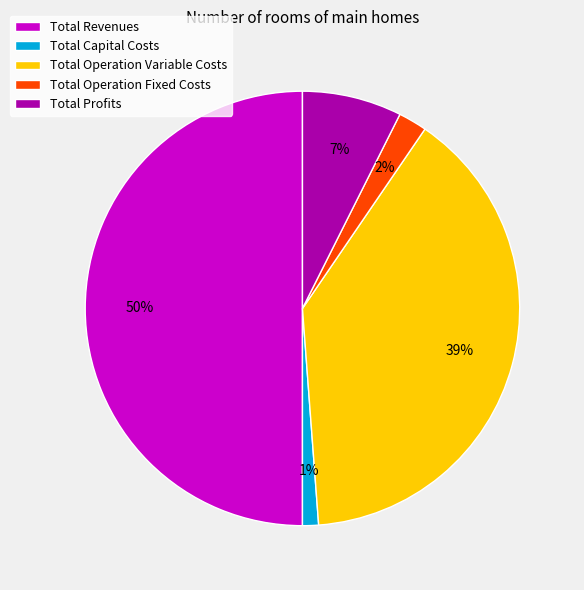

Do Total Operation Fixed Costs and Total Capital Costs together represent more than half of the pie?

No